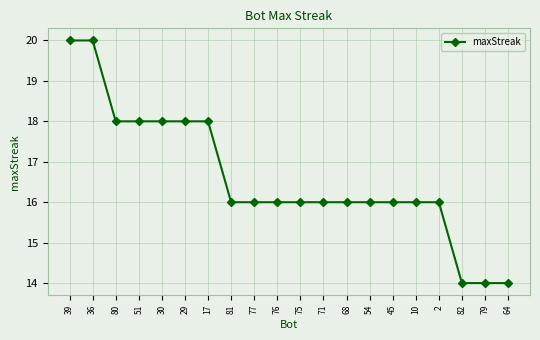

How many data points does each series have?

20